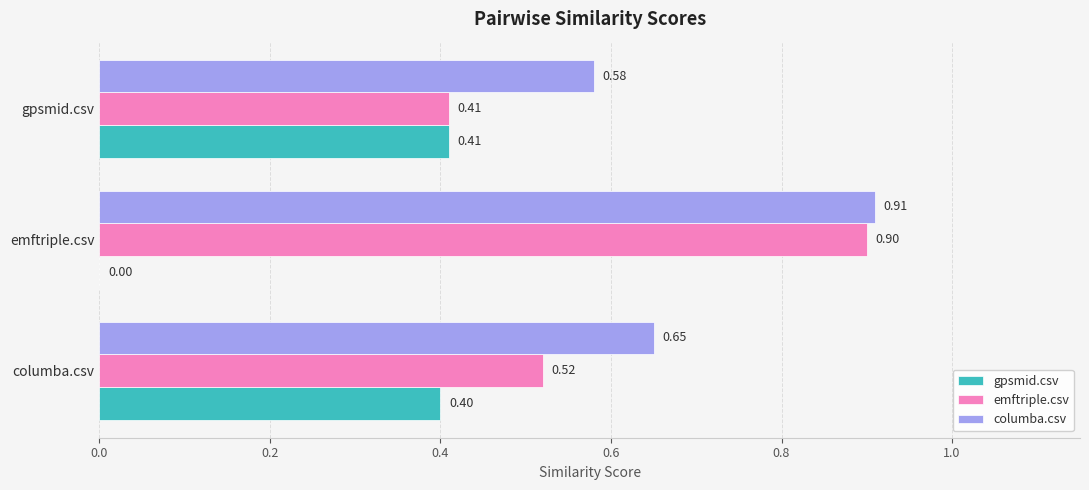

At which label does columba.csv reach its peak?

emftriple.csv